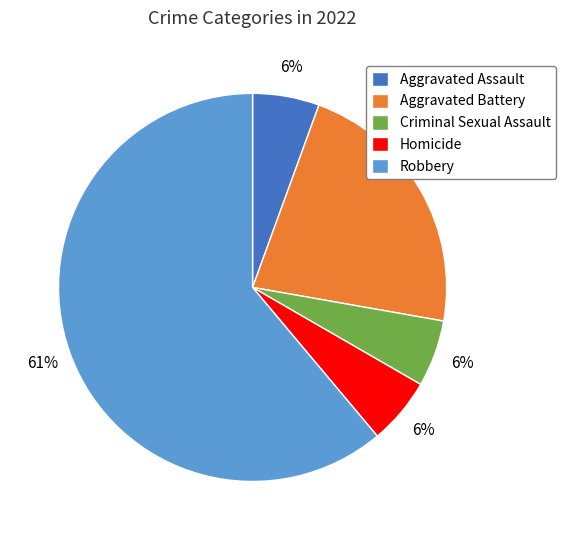

What percentage is the Criminal Sexual Assault slice, to the nearest percent?

6%